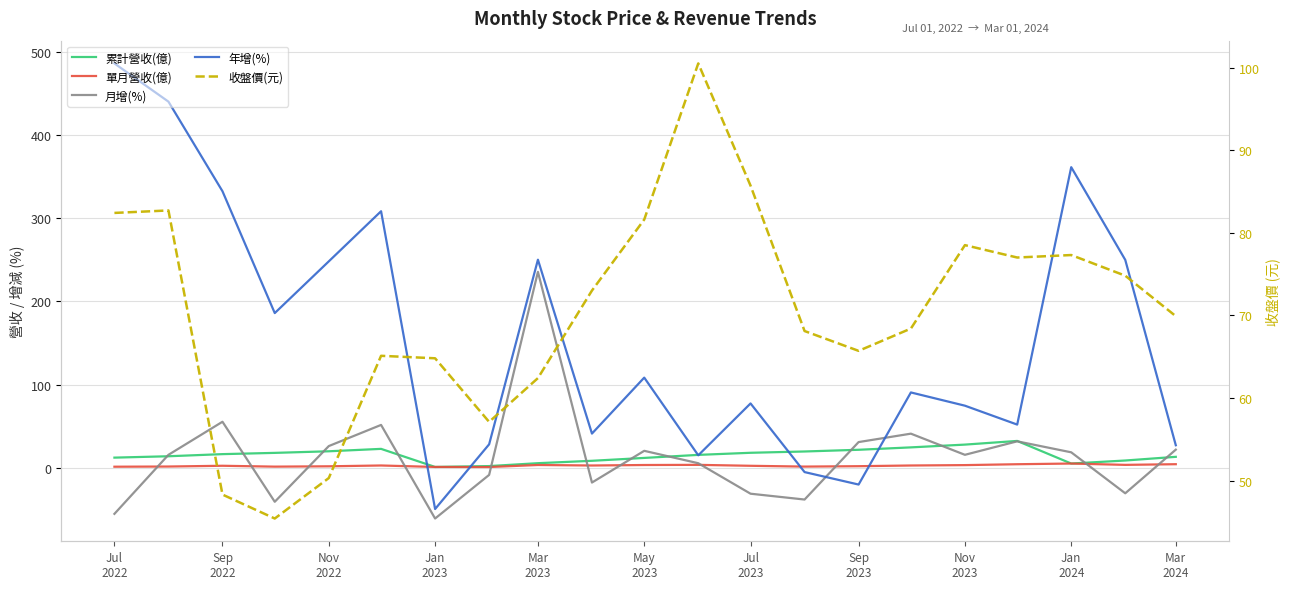

What is the minimum value for 收盤價(元)?

45.4